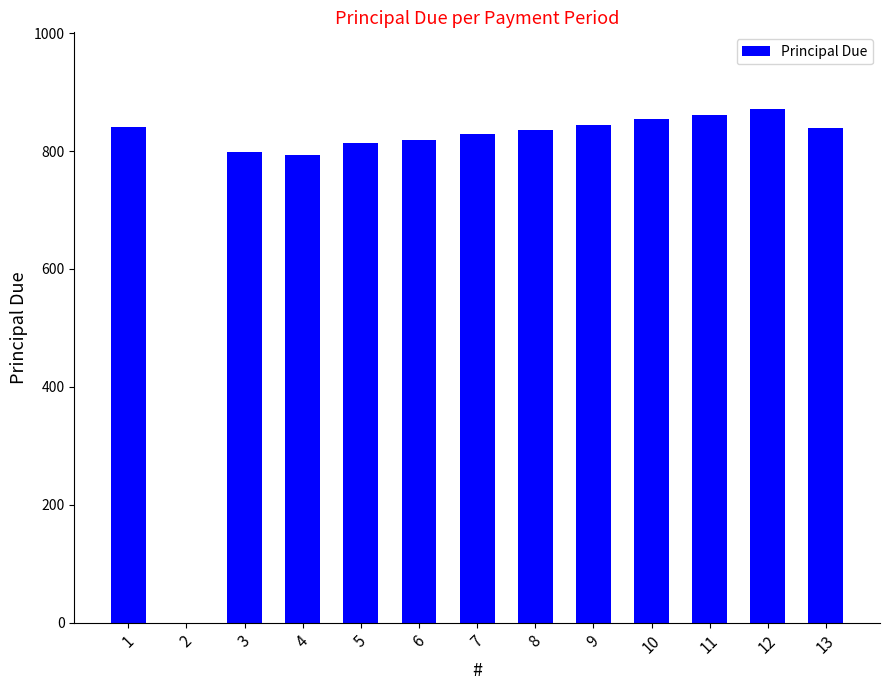

Approximately how many times larger is the value at 11 compared to 10?

1.0